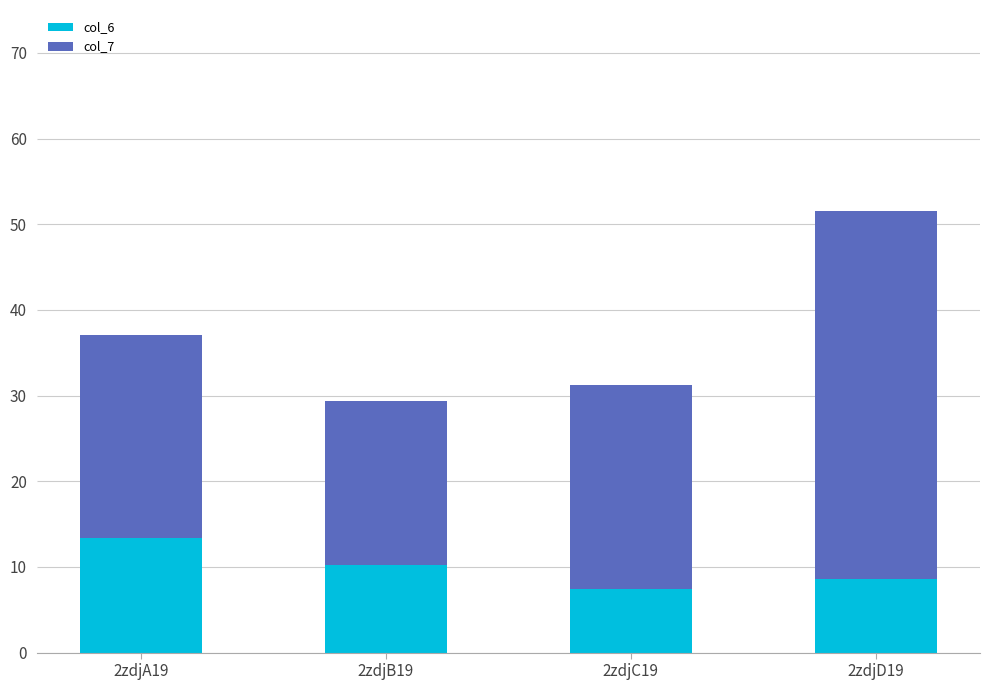

Reading left to right, transcribe the values for col_6.

2zdjA19=13.4	2zdjB19=10.3	2zdjC19=7.4	2zdjD19=8.5